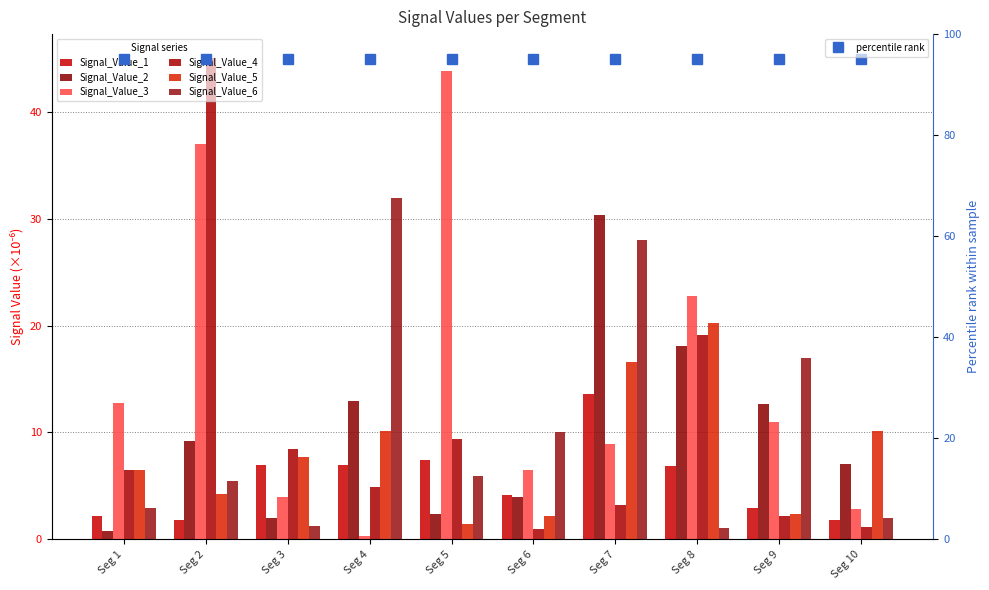

Between Seg 1 and Seg 4, which series saw the biggest shift?

Signal_Value_6